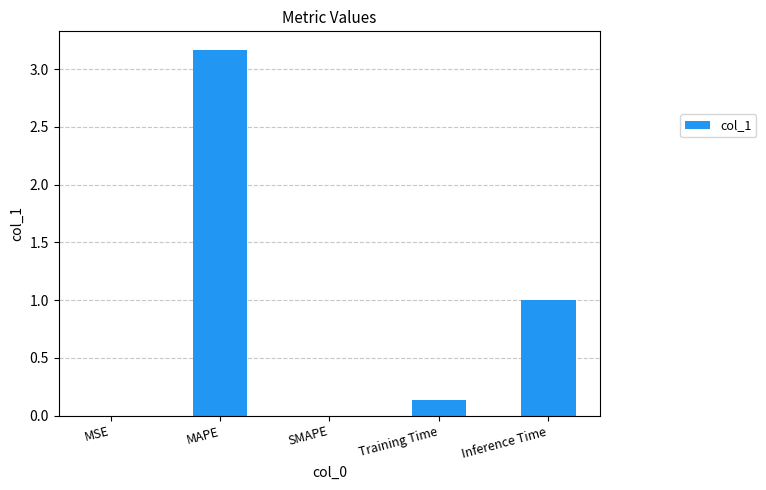

What is the sum of the values at Training Time and MAPE?

3.3